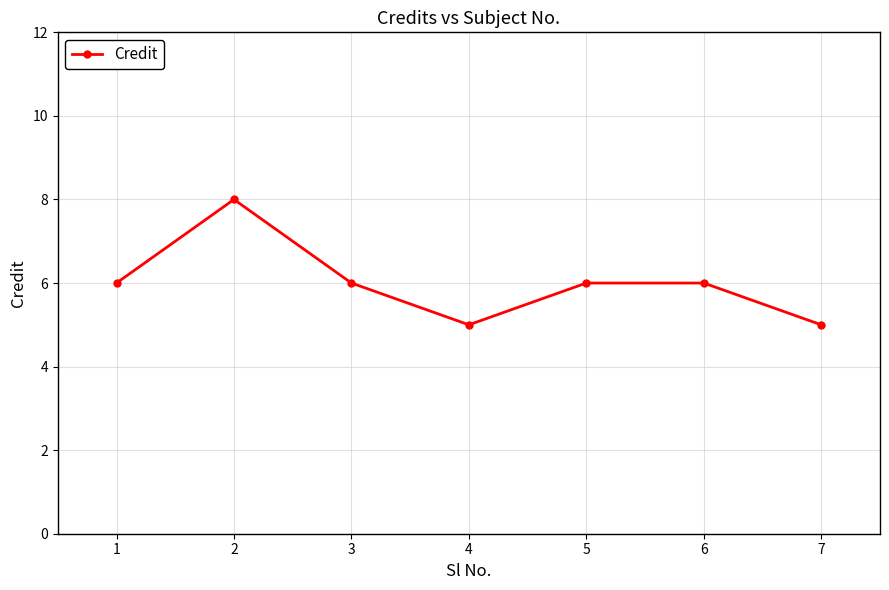

Does the chart have visible grid lines?

Yes